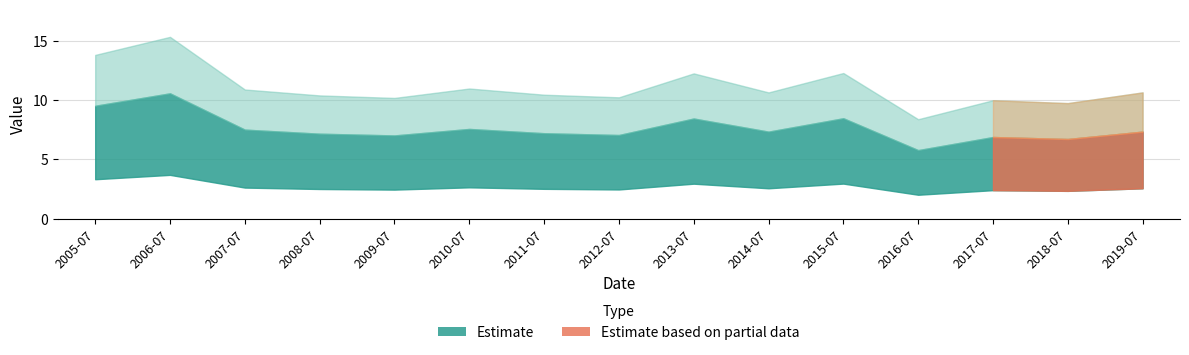

Where is the first local minimum?

2009-07-15